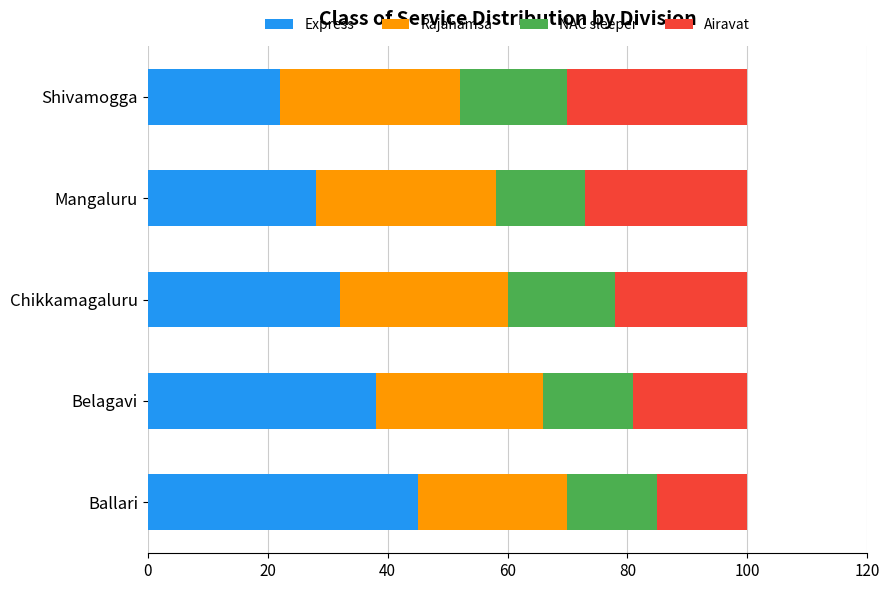

What value does the Express series have at Mangaluru?

28.0